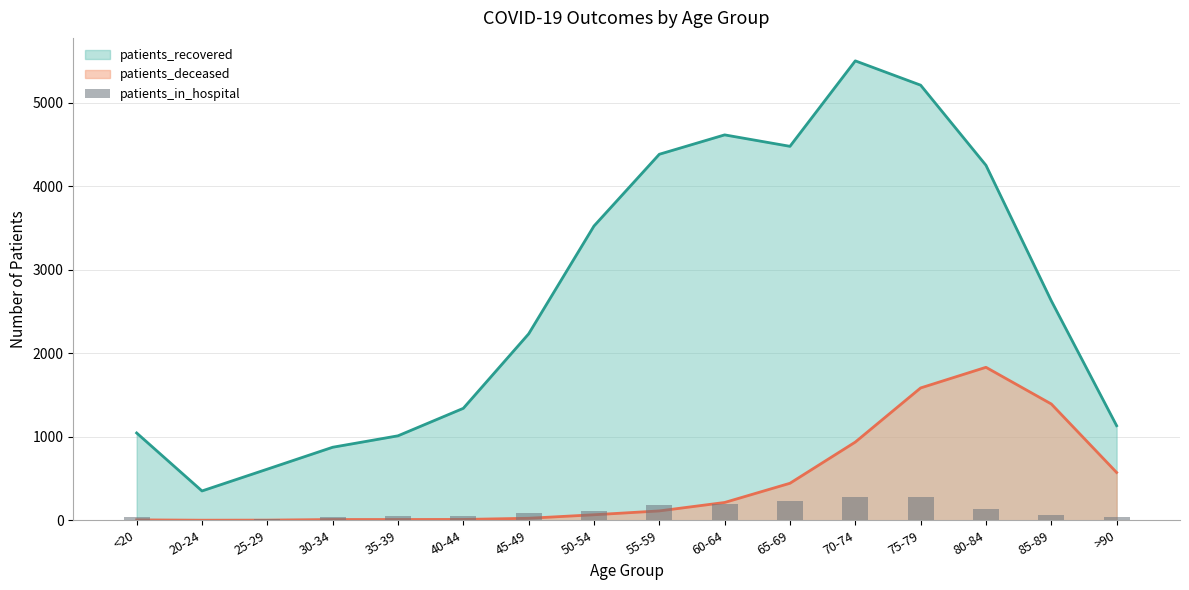

What is the label of the 5th bar from the left?

35-39